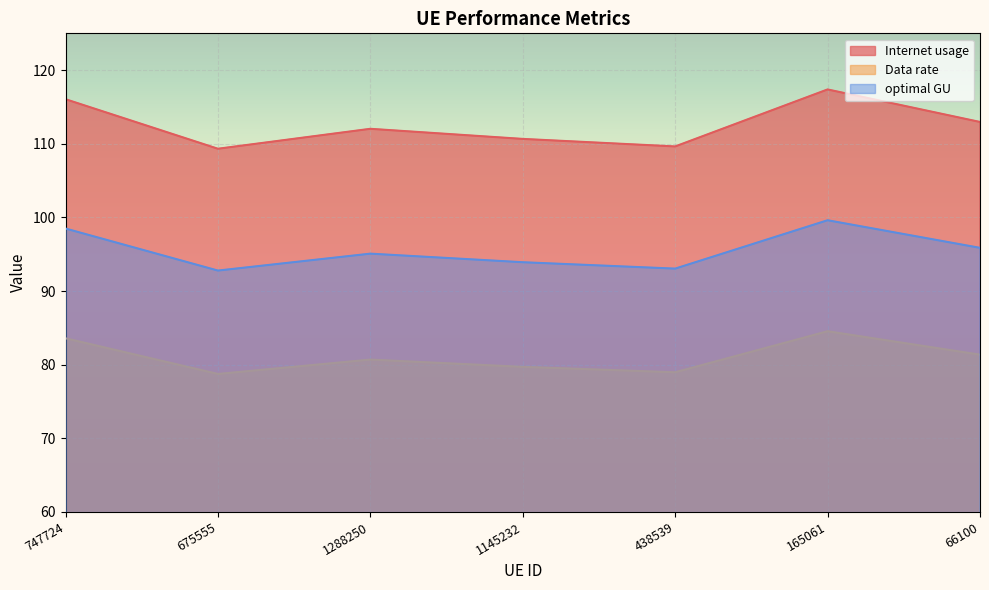

What is the sum of all optimal GU values?

668.8